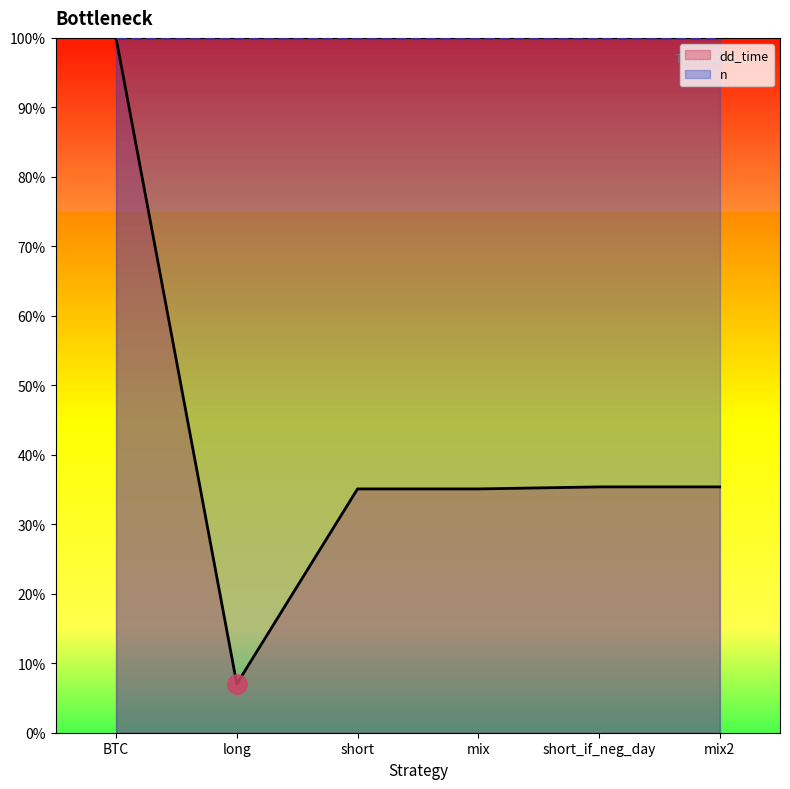

Reading left to right, what are all the values shown in this chart?

BTC=100.0	long=7.0	short=35.1	mix=35.1	short_if_neg_day=35.4	mix2=35.4